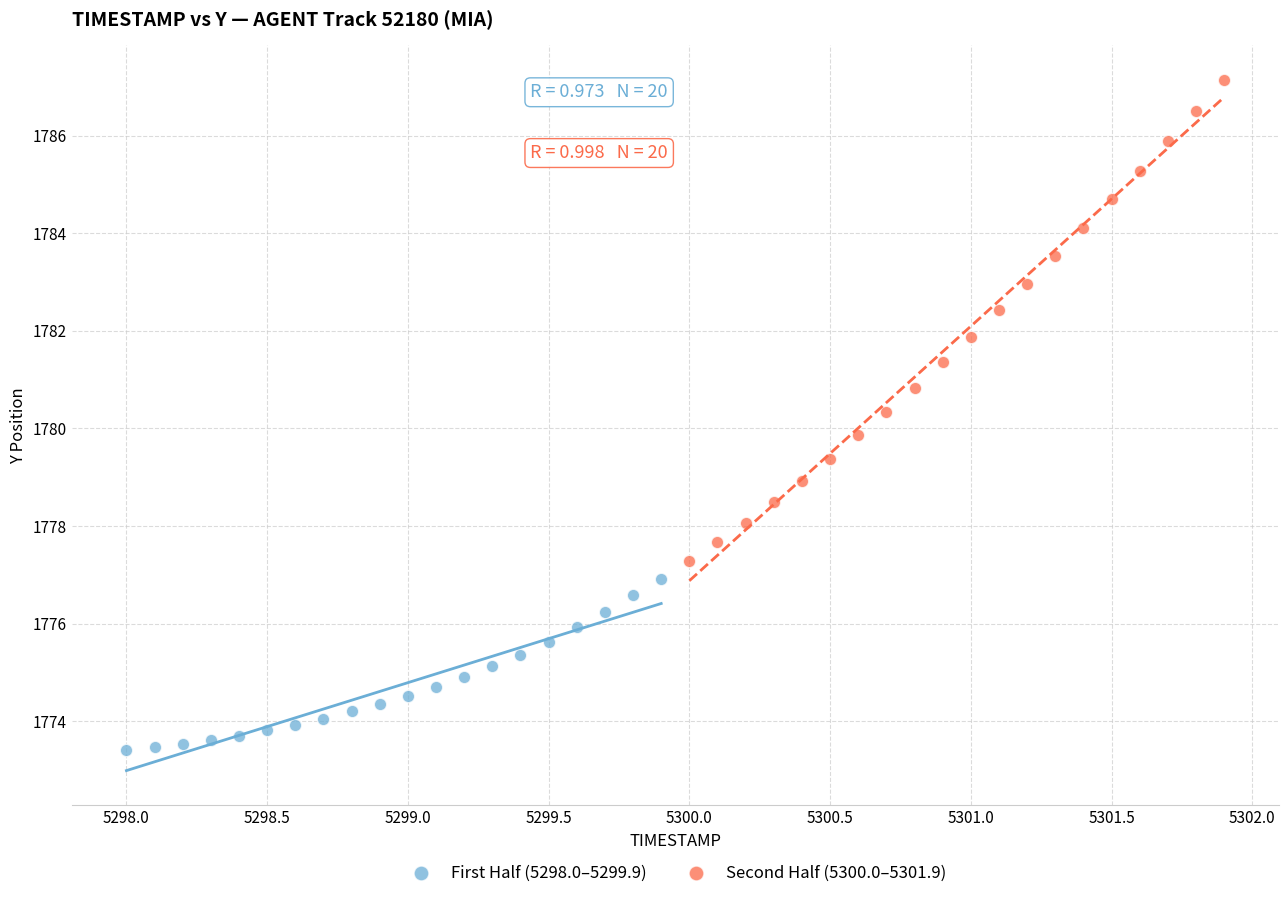

Which series reaches the minimum Y coordinate?

First Half (5298.0–5299.9)